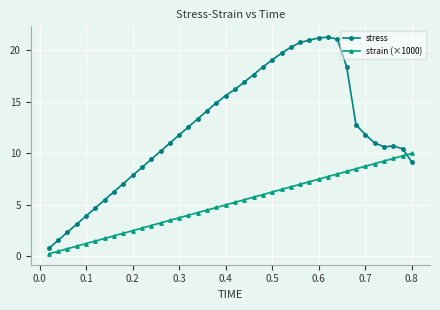

How many lines are shown in the chart?

2